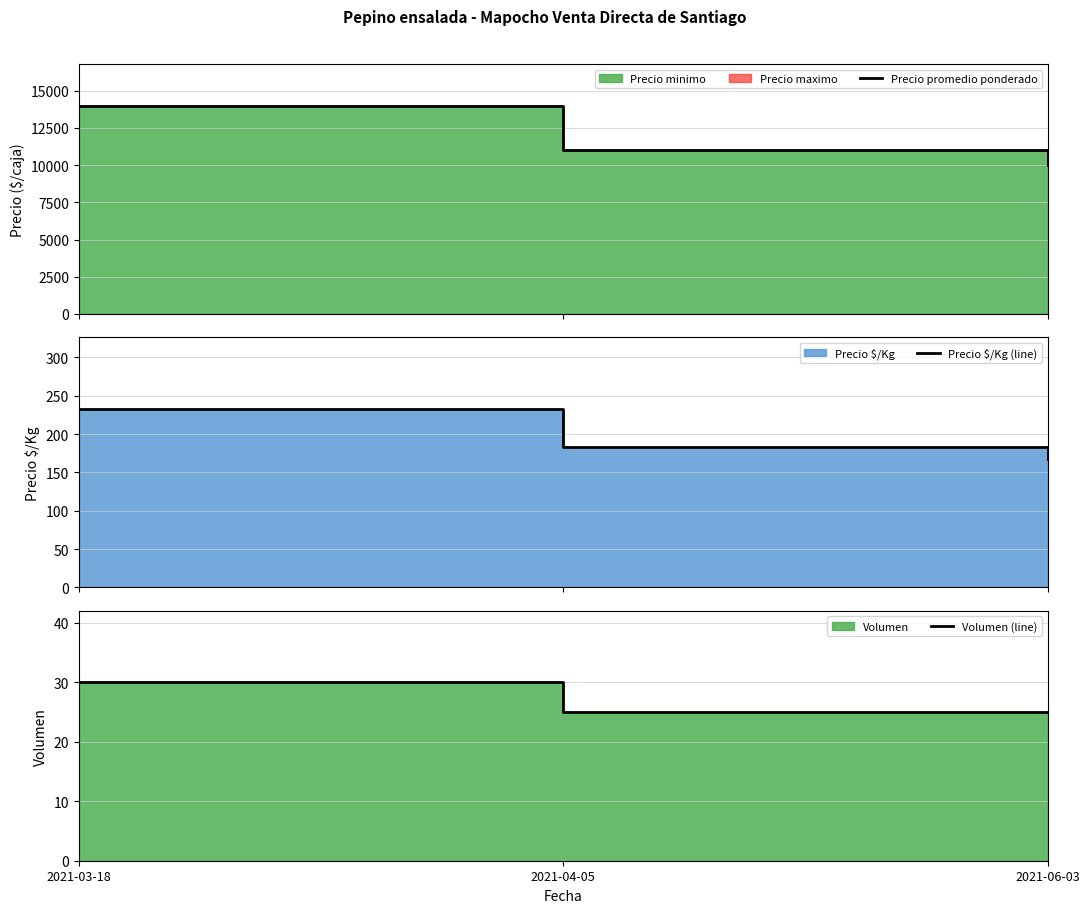

Read the Volumen (line) value at 2021-03-18.

30